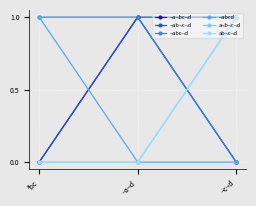

Between ªbc and ¬c¬d, which series saw the biggest shift?

¬ab¬c¬d